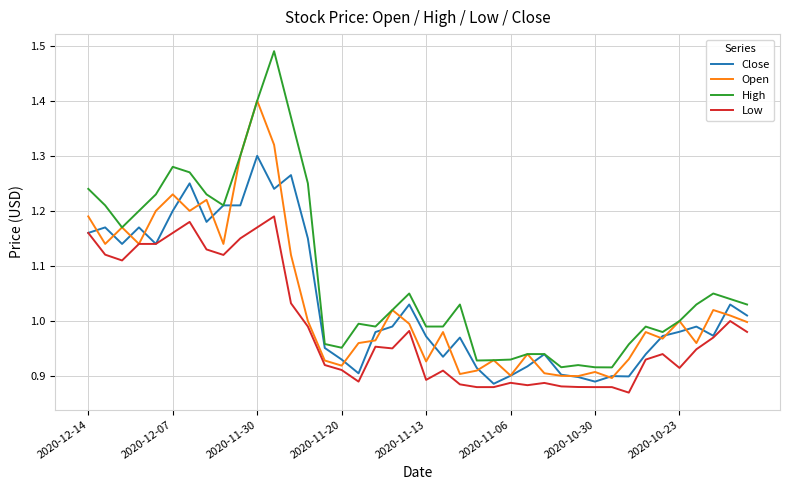

Rank the series by their maximum value, from highest to lowest.

High, Open, Close, Low